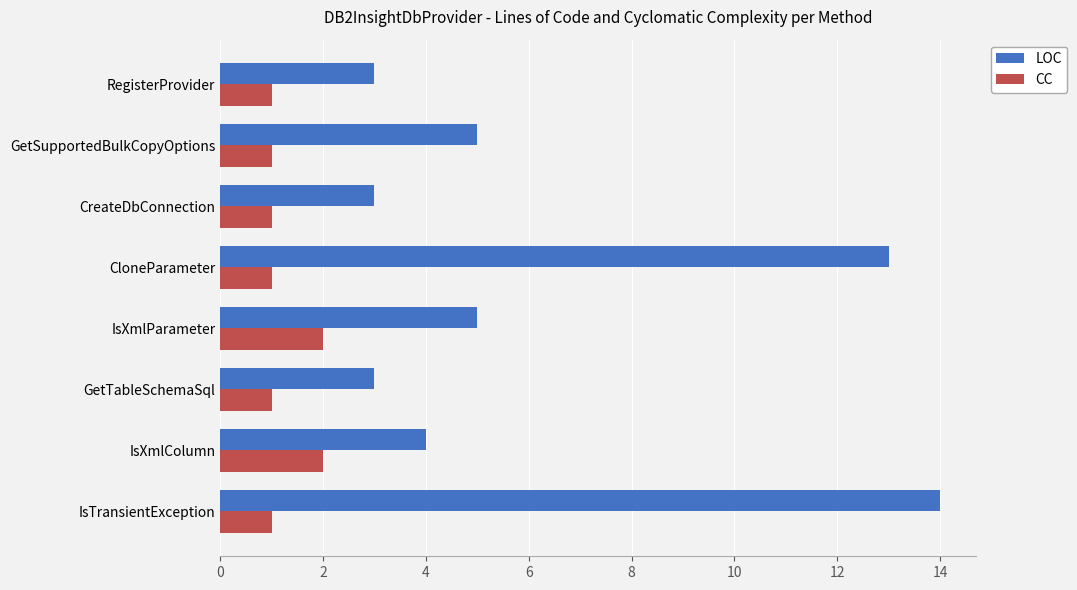

Which series has the largest total across all categories?

LOC